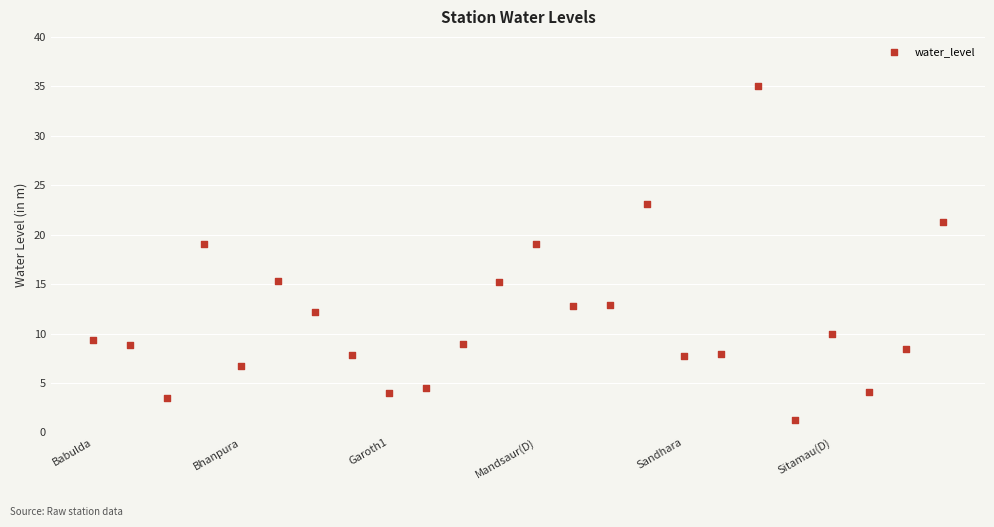

What is the range of Y values (max minus min)?

33.7